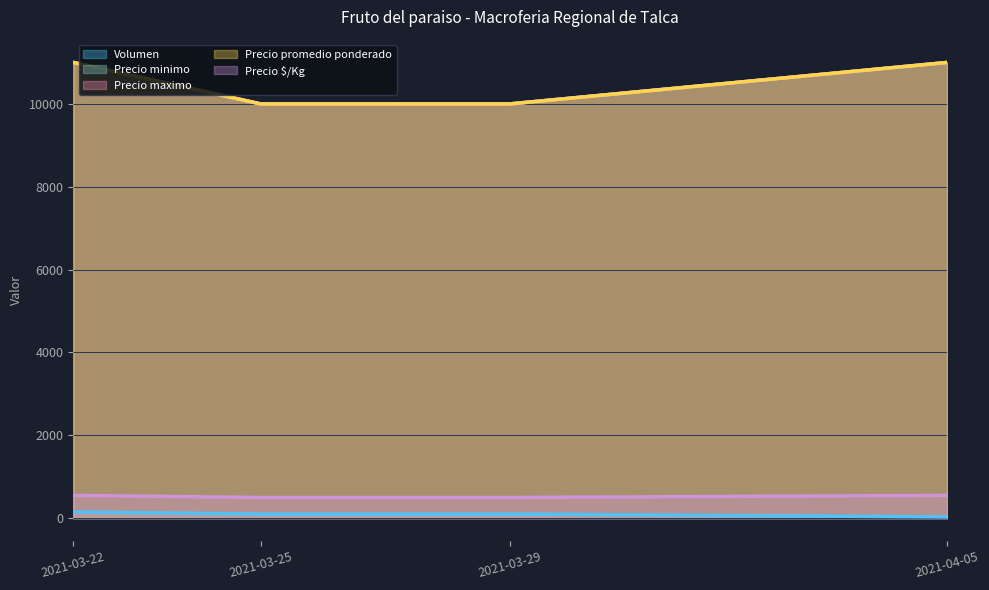

At which category is the sum across all series the highest?

2021-03-22